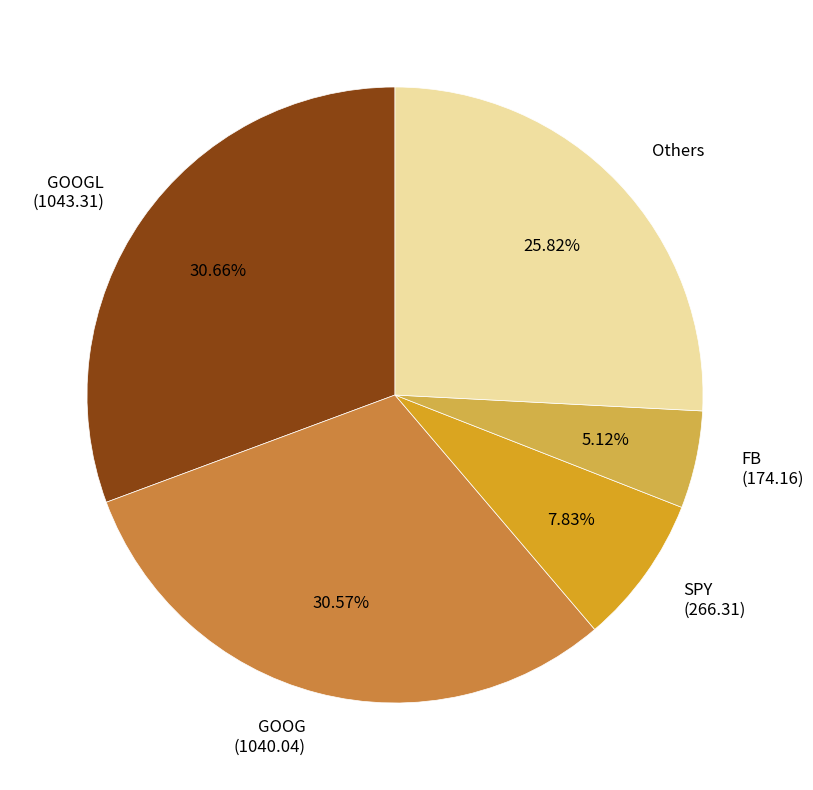

Approximately how many times larger is the value at Others compared to FB (174.16)?

5.0